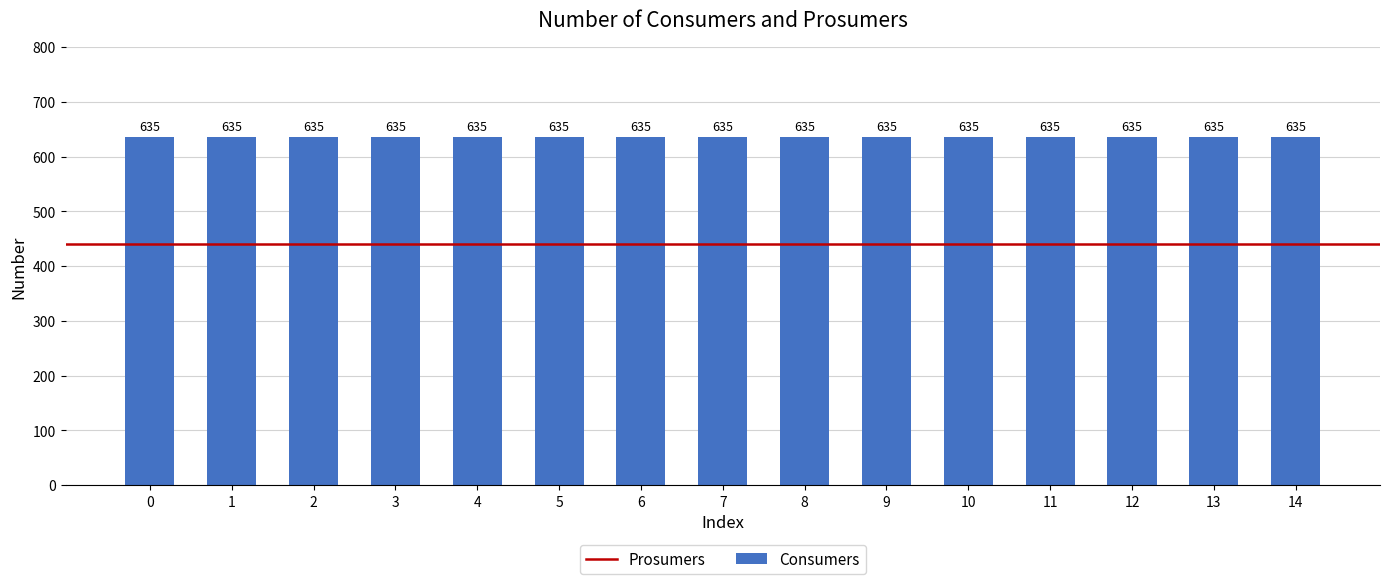

Rank the categories by Prosumers value from highest to lowest.

0, 1, 2, 3, 4, 5, 6, 7, 8, 9, 10, 11, 12, 13, 14